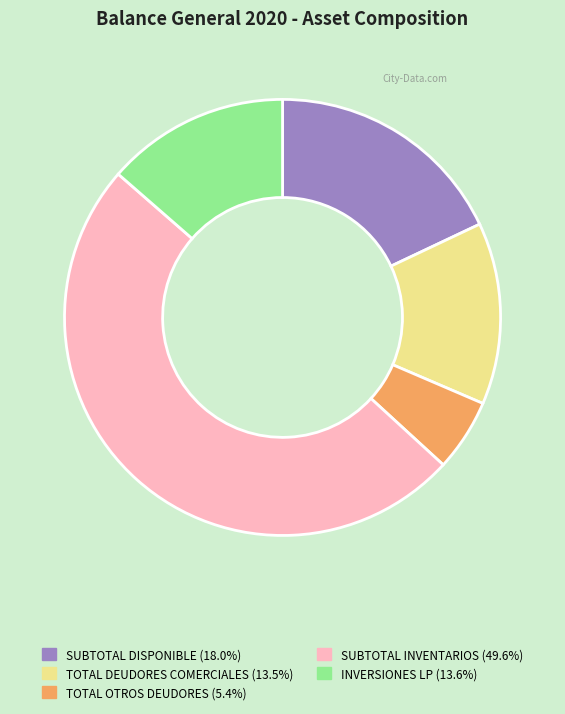

Does any single category account for the majority?

No